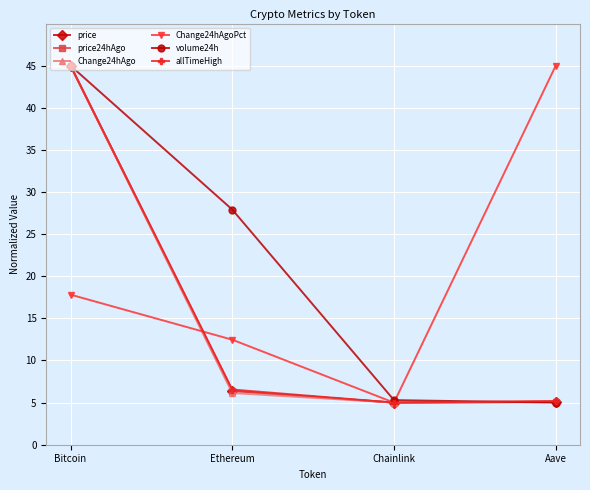

Where is the first local minimum for price?

Chainlink